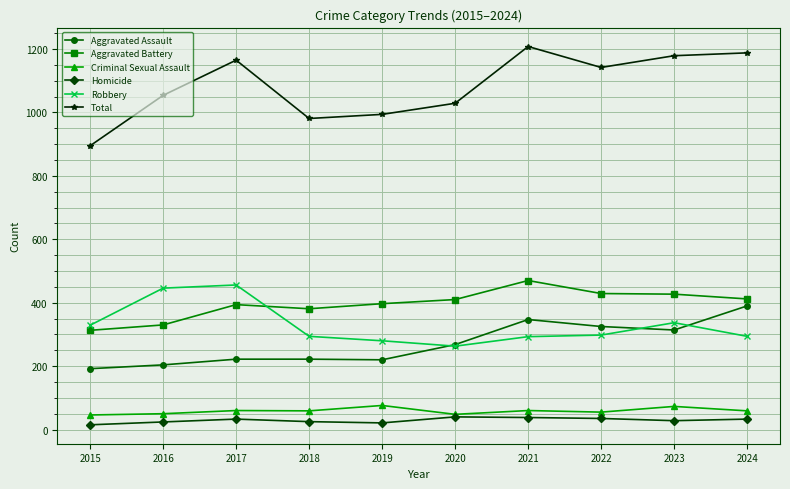

Between 2015 and 2017, which series saw the biggest shift?

Total